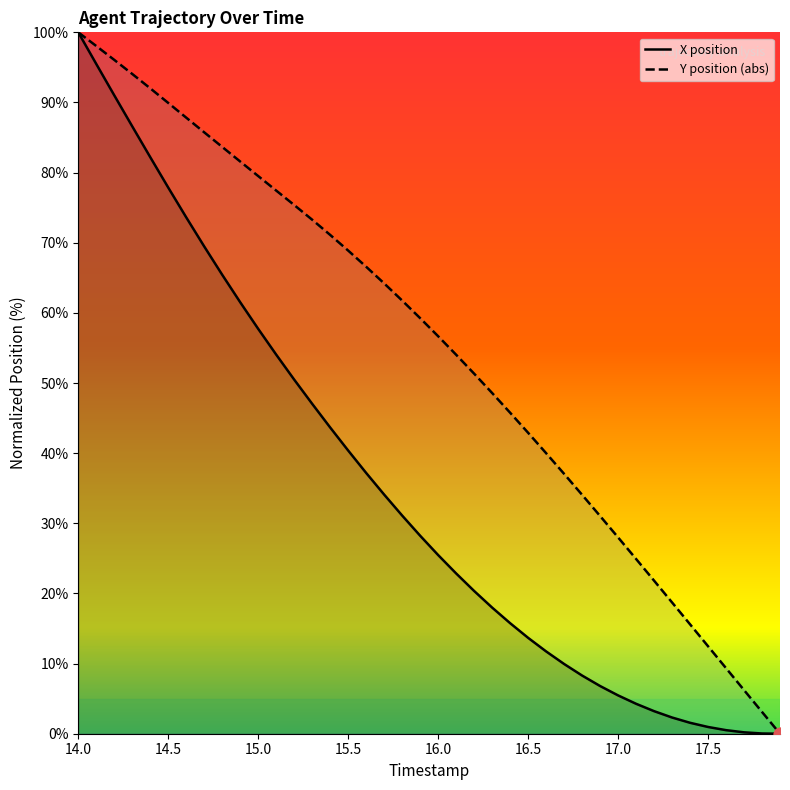

Which series has the widest spread of Y values?

X position